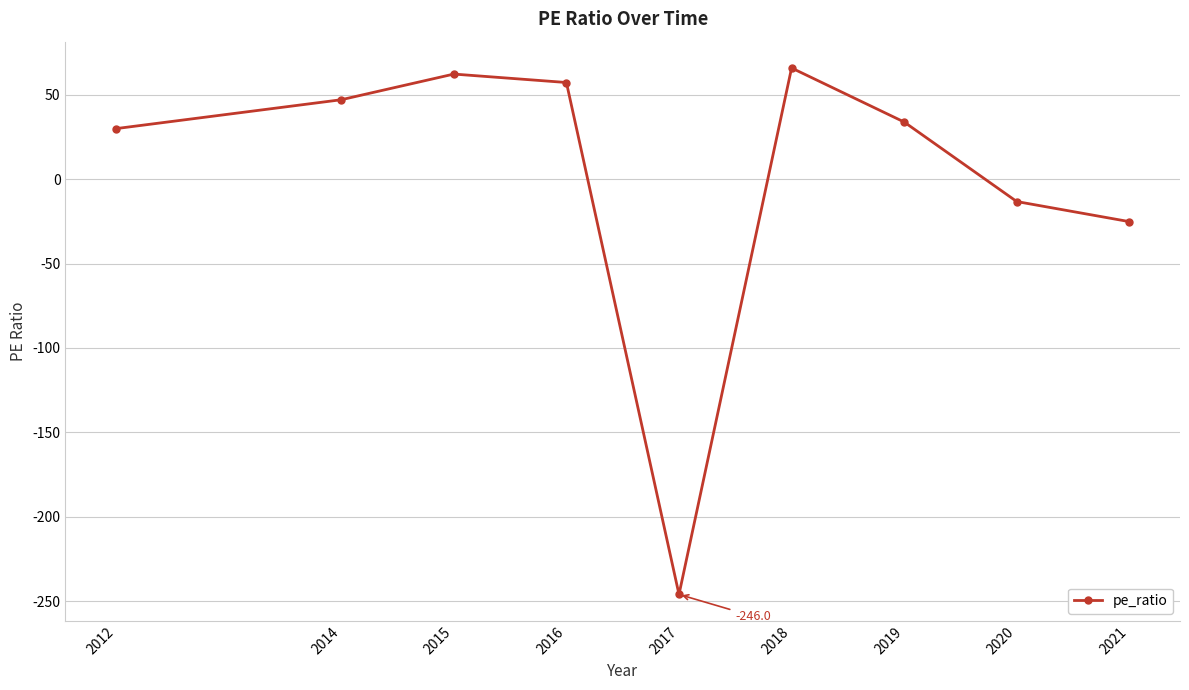

What is the maximum value shown in the chart?

65.8